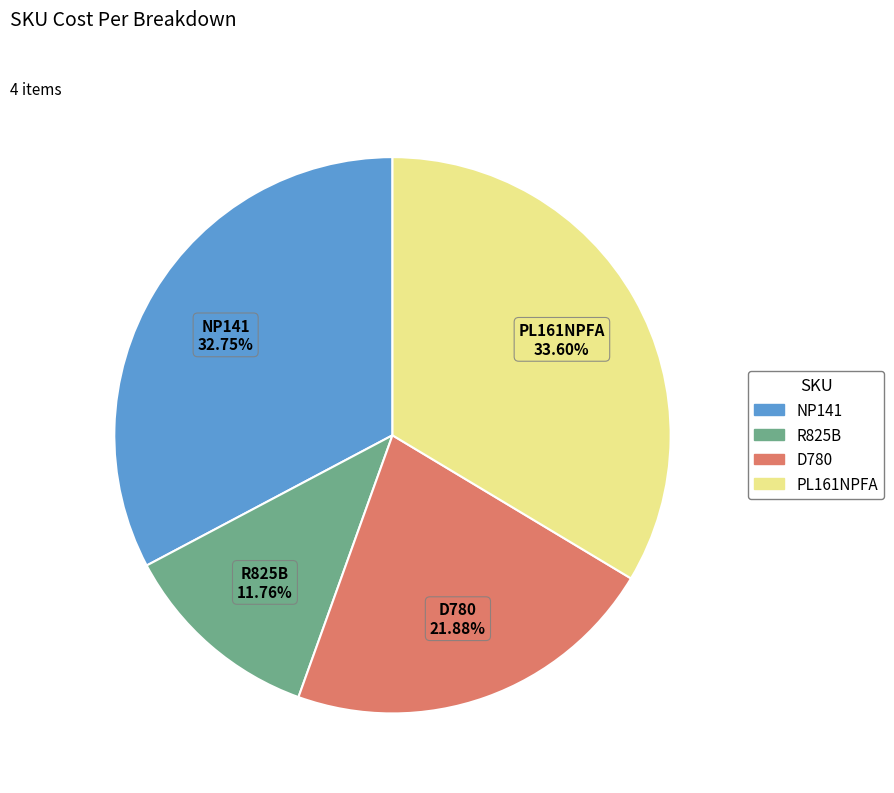

The R825B slice represents 5% of the pie. True or false?

False